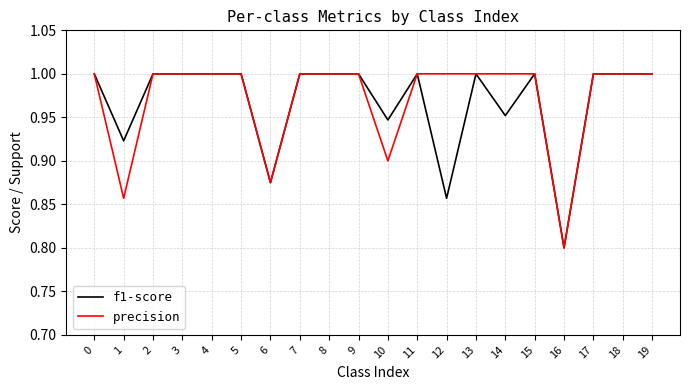

At which label does precision reach its minimum?

16